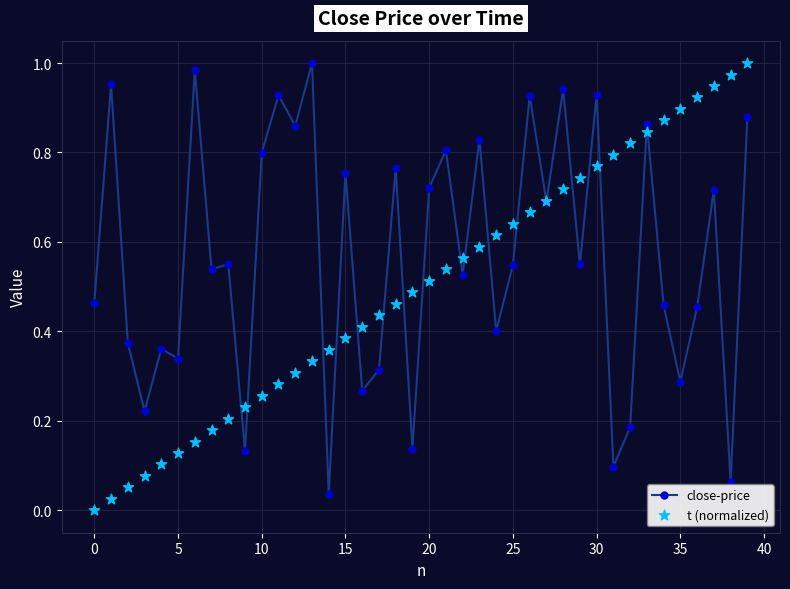

The value of close-price at 30 is 0.6. True or false?

False